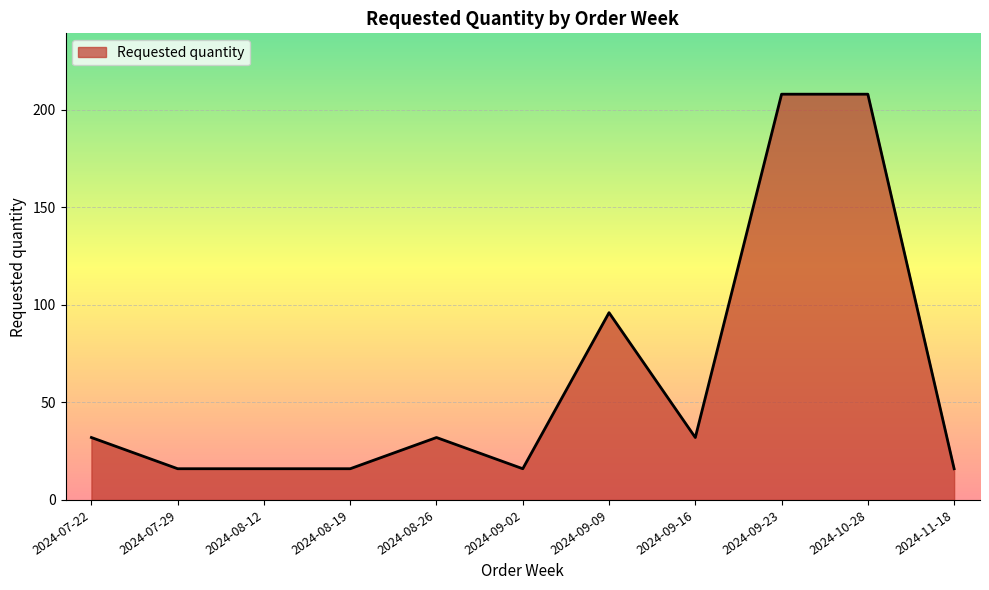

How many values are below 32?

5